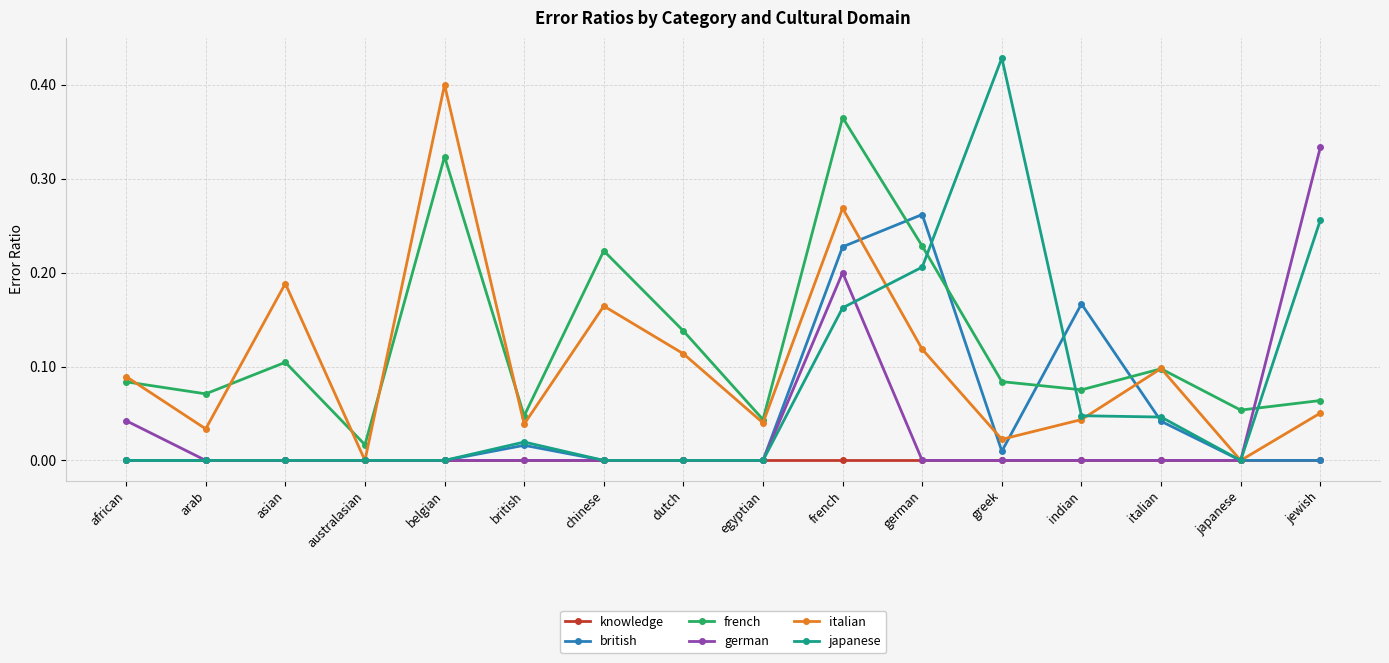

What are all the series names shown in the legend?

knowledge, british, french, german, italian, japanese